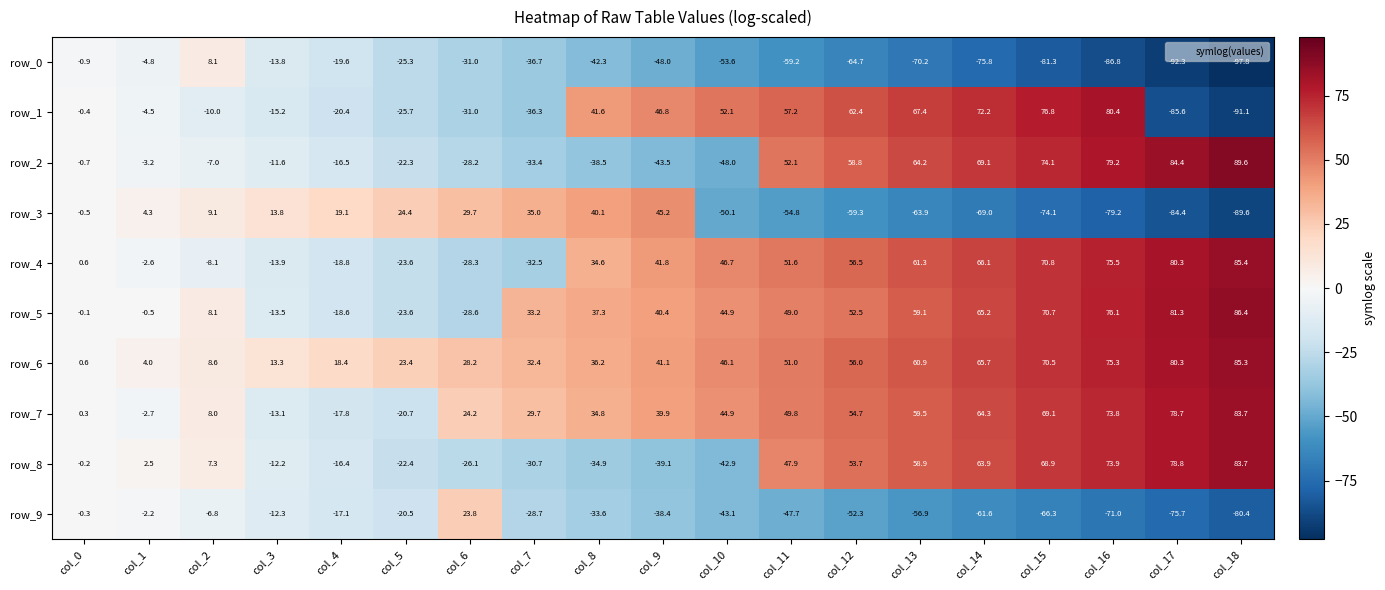

Reading left to right, list all the values displayed in this chart.

row_0: col_0=-0.9	col_1=-4.8	col_2=8.1	col_3=-13.8	col_4=-19.6	col_5=-25.3	col_6=-31.0	col_7=-36.7	col_8=-42.3	col_9=-48.0	col_10=-53.6	col_11=-59.2	col_12=-64.7	col_13=-70.2	col_14=-75.8	col_15=-81.3	col_16=-86.8	col_17=-92.3	col_18=-97.8
row_1: col_0=-0.4	col_1=-4.5	col_2=-10.0	col_3=-15.2	col_4=-20.4	col_5=-25.7	col_6=-31.0	col_7=-36.3	col_8=41.6	col_9=46.8	col_10=52.1	col_11=57.2	col_12=62.4	col_13=67.4	col_14=72.2	col_15=76.8	col_16=80.4	col_17=-85.6	col_18=-91.1
row_2: col_0=-0.7	col_1=-3.2	col_2=-7.0	col_3=-11.6	col_4=-16.5	col_5=-22.3	col_6=-28.2	col_7=-33.4	col_8=-38.5	col_9=-43.5	col_10=-48.0	col_11=52.1	col_12=58.8	col_13=64.2	col_14=69.1	col_15=74.1	col_16=79.2	col_17=84.4	col_18=89.6
row_3: col_0=-0.5	col_1=4.3	col_2=9.1	col_3=13.8	col_4=19.1	col_5=24.4	col_6=29.7	col_7=35.0	col_8=40.1	col_9=45.2	col_10=-50.1	col_11=-54.8	col_12=-59.3	col_13=-63.9	col_14=-69.0	col_15=-74.1	col_16=-79.2	col_17=-84.4	col_18=-89.6
row_4: col_0=0.6	col_1=-2.6	col_2=-8.1	col_3=-13.9	col_4=-18.8	col_5=-23.6	col_6=-28.3	col_7=-32.5	col_8=34.6	col_9=41.8	col_10=46.7	col_11=51.6	col_12=56.5	col_13=61.3	col_14=66.1	col_15=70.8	col_16=75.5	col_17=80.3	col_18=85.4
row_5: col_0=-0.1	col_1=-0.5	col_2=8.1	col_3=-13.5	col_4=-18.6	col_5=-23.6	col_6=-28.6	col_7=33.2	col_8=37.3	col_9=40.4	col_10=44.9	col_11=49.0	col_12=52.5	col_13=59.1	col_14=65.2	col_15=70.7	col_16=76.1	col_17=81.3	col_18=86.4
row_6: col_0=0.6	col_1=4.0	col_2=8.6	col_3=13.3	col_4=18.4	col_5=23.4	col_6=28.2	col_7=32.4	col_8=36.2	col_9=41.1	col_10=46.1	col_11=51.0	col_12=56.0	col_13=60.9	col_14=65.7	col_15=70.5	col_16=75.3	col_17=80.3	col_18=85.3
row_7: col_0=0.3	col_1=-2.7	col_2=8.0	col_3=-13.1	col_4=-17.8	col_5=-20.7	col_6=24.2	col_7=29.7	col_8=34.8	col_9=39.9	col_10=44.9	col_11=49.8	col_12=54.7	col_13=59.5	col_14=64.3	col_15=69.1	col_16=73.8	col_17=78.7	col_18=83.7
row_8: col_0=-0.2	col_1=2.5	col_2=7.3	col_3=-12.2	col_4=-16.4	col_5=-22.4	col_6=-26.1	col_7=-30.7	col_8=-34.9	col_9=-39.1	col_10=-42.9	col_11=47.9	col_12=53.7	col_13=58.9	col_14=63.9	col_15=68.9	col_16=73.9	col_17=78.8	col_18=83.7
row_9: col_0=-0.3	col_1=-2.2	col_2=-6.8	col_3=-12.3	col_4=-17.1	col_5=-20.5	col_6=23.8	col_7=-28.7	col_8=-33.6	col_9=-38.4	col_10=-43.1	col_11=-47.7	col_12=-52.3	col_13=-56.9	col_14=-61.6	col_15=-66.3	col_16=-71.0	col_17=-75.7	col_18=-80.4